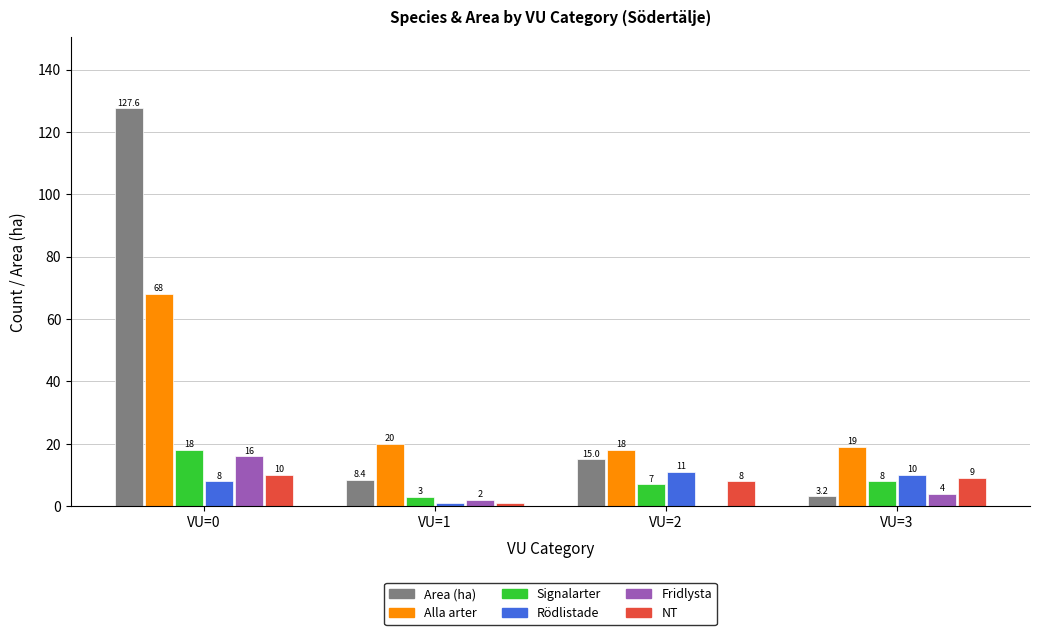

How many categories are shown in the chart?

4